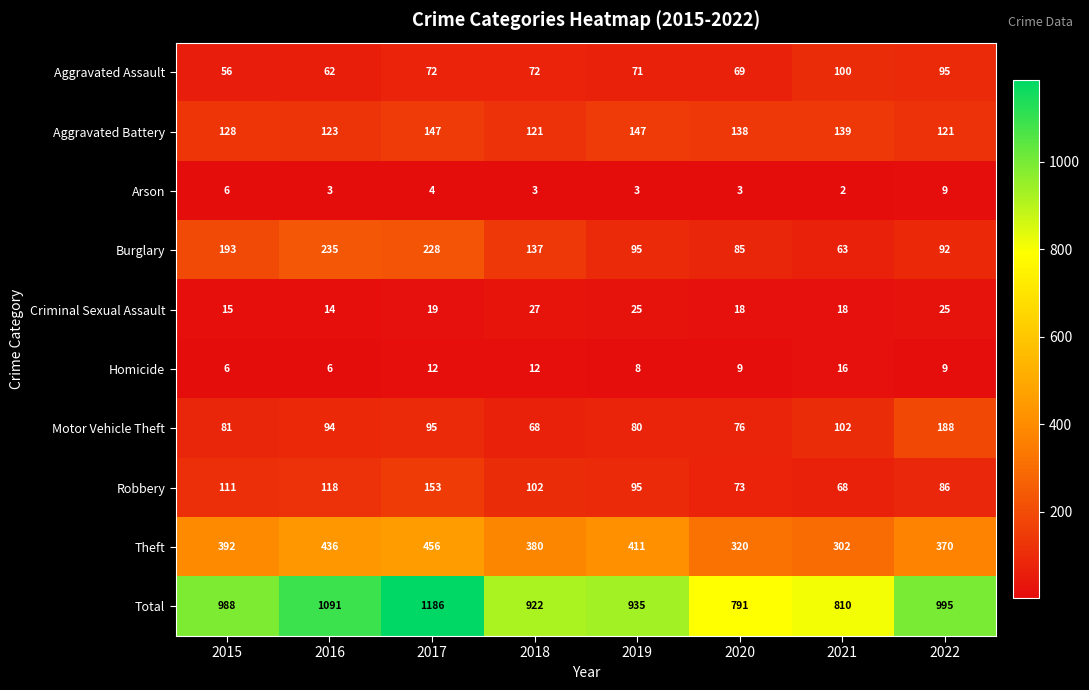

Where is Criminal Sexual Assault nearest to the value 20?

2017